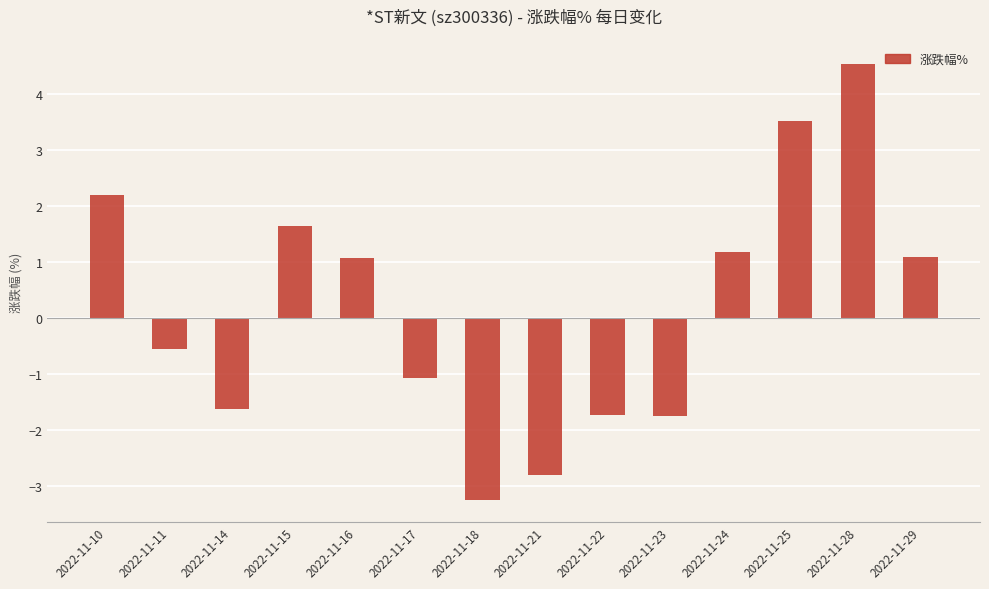

Which category has the highest value across all series?

2022-11-28